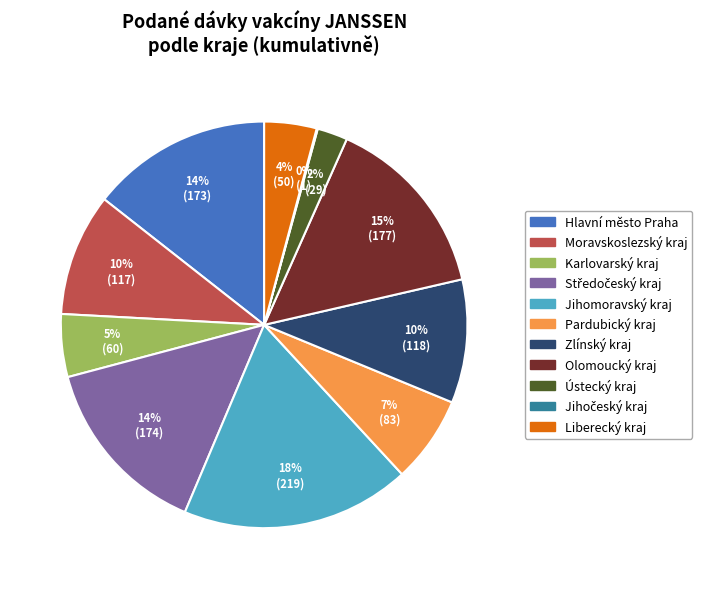

Is the sum of Zlínský kraj and Pardubický kraj greater than half?

No